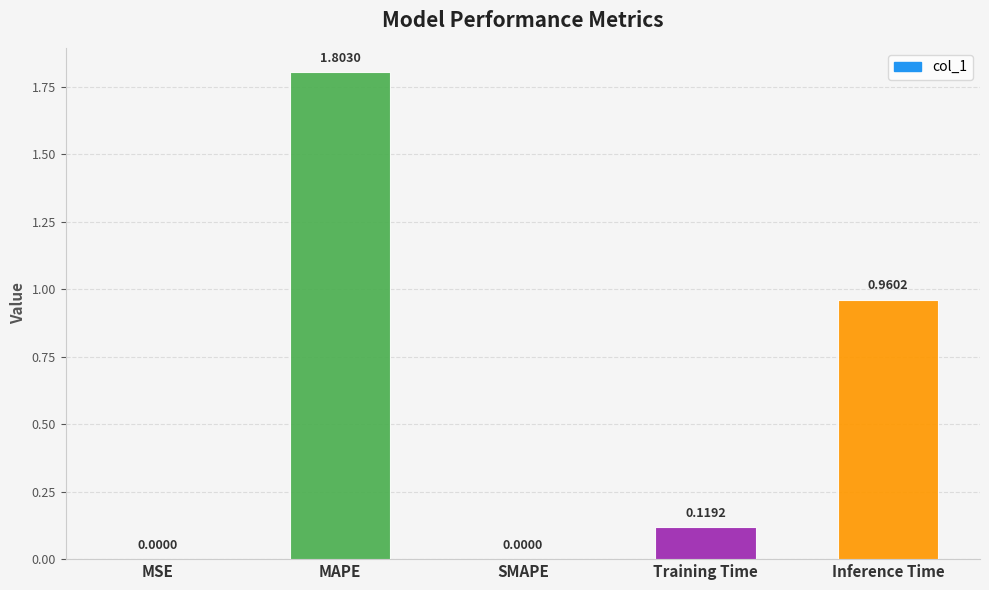

Which has a higher value, SMAPE or Training Time?

Training Time